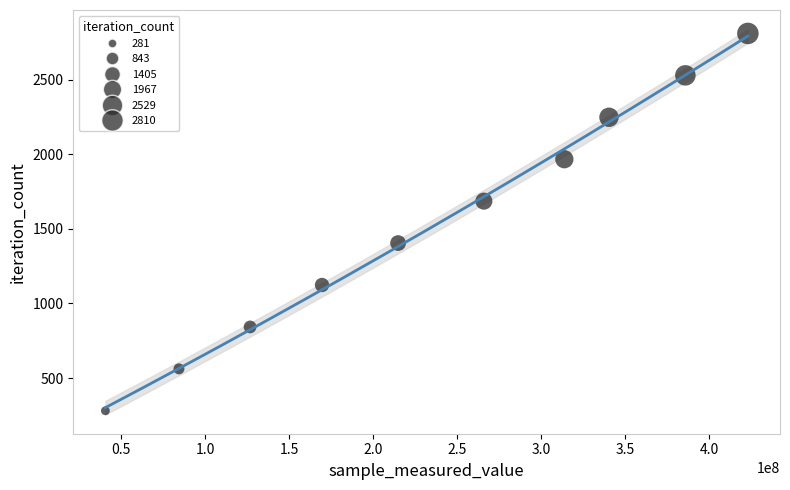

What is the range of Y values (max minus min)?

2529